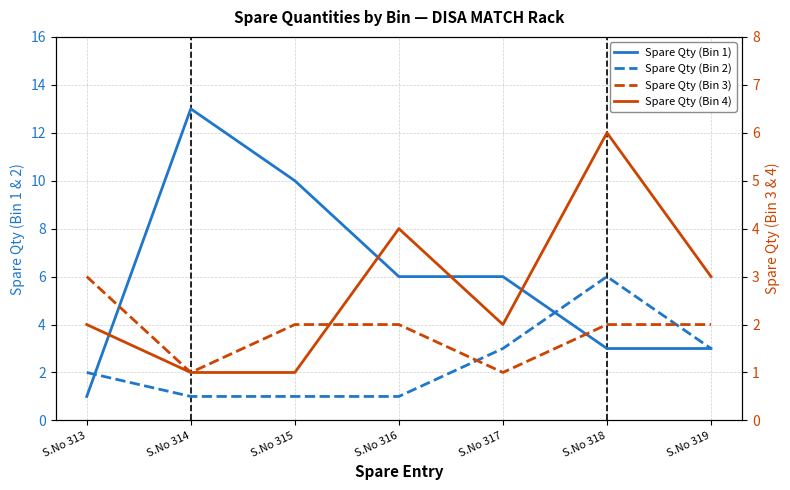

Where do Spare Qty (Bin 1) and Spare Qty (Bin 3) first cross each other?

S.No 313 and S.No 314